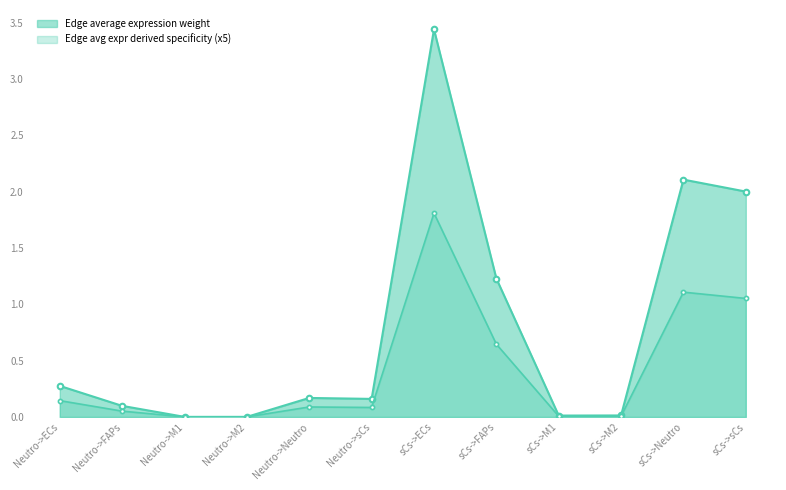

What is the total value across all series at Neutro->sCs?

0.2